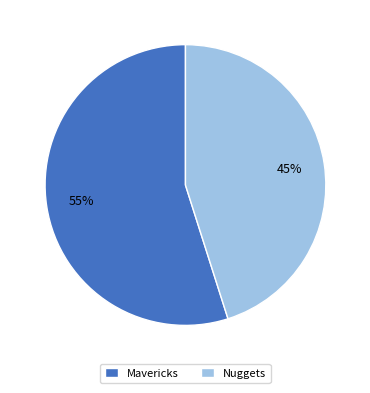

Rank the categories by value from lowest to highest.

Nuggets, Mavericks